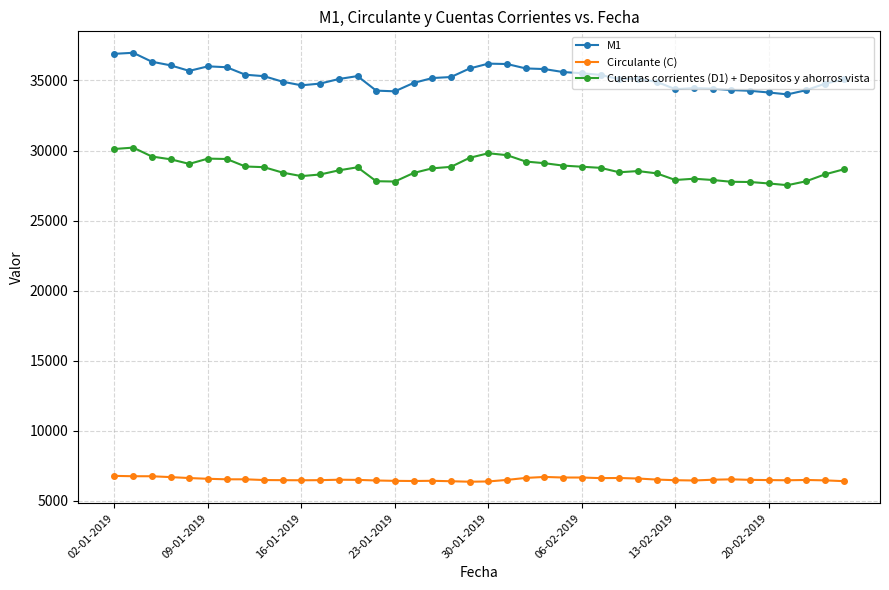

Is this an area chart (filled region under the line)?

No